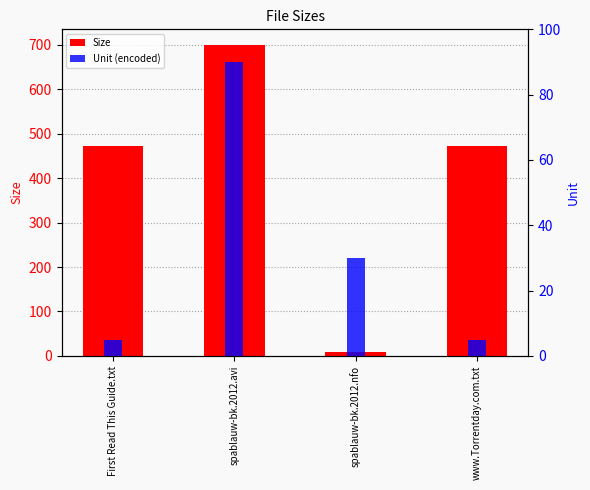

True or false: Size has a value of 472.0 at www.Torrentday.com.txt.

True